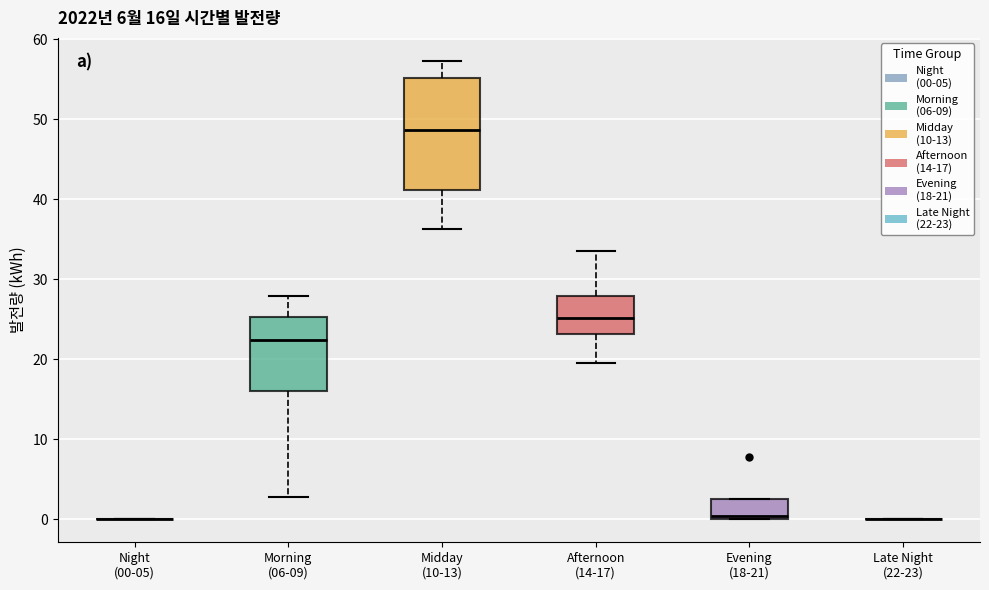

Comparing the boxes themselves (not the whiskers), which one is the tallest?

Midday (10-13)